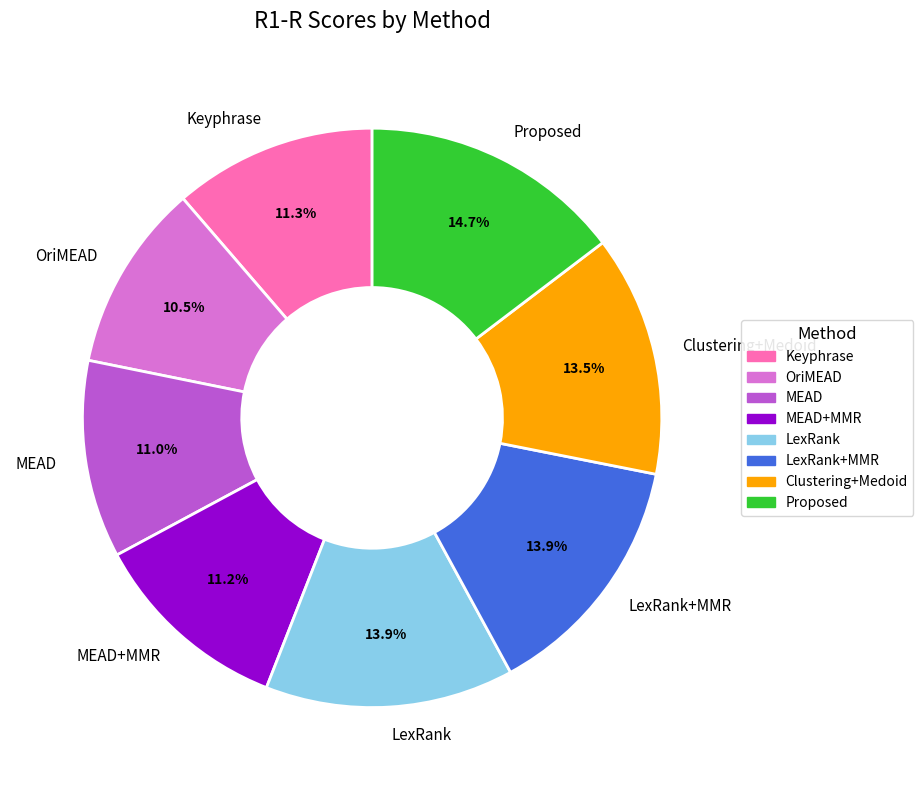

To the nearest percent, what percentage of the pie is LexRank+MMR?

14%